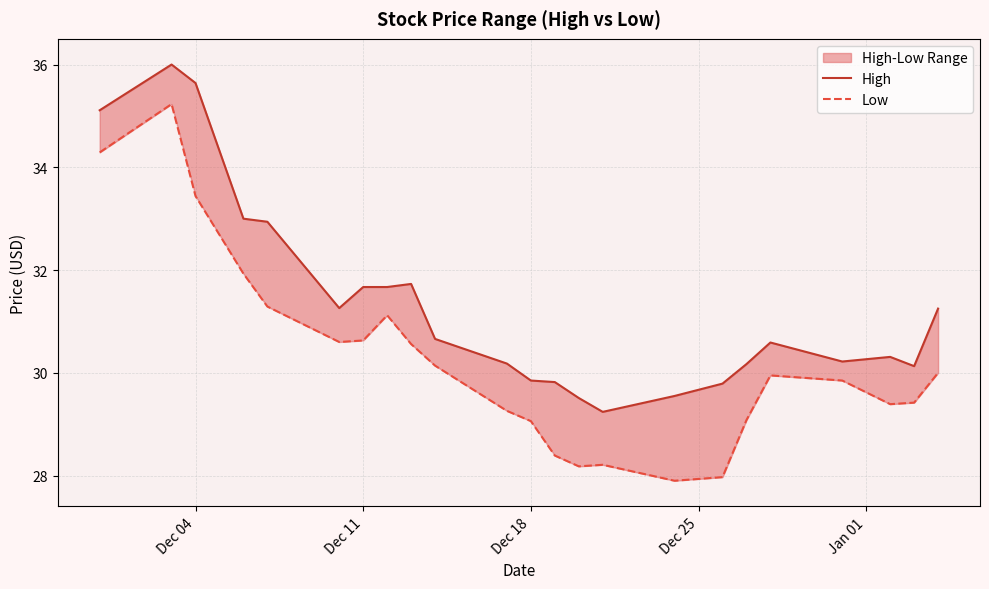

True or false: Low has a value of 12.5 at 20.

False